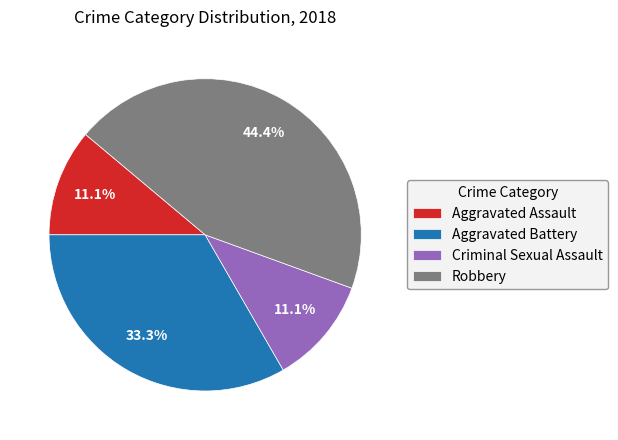

How many slices are in this pie chart?

4